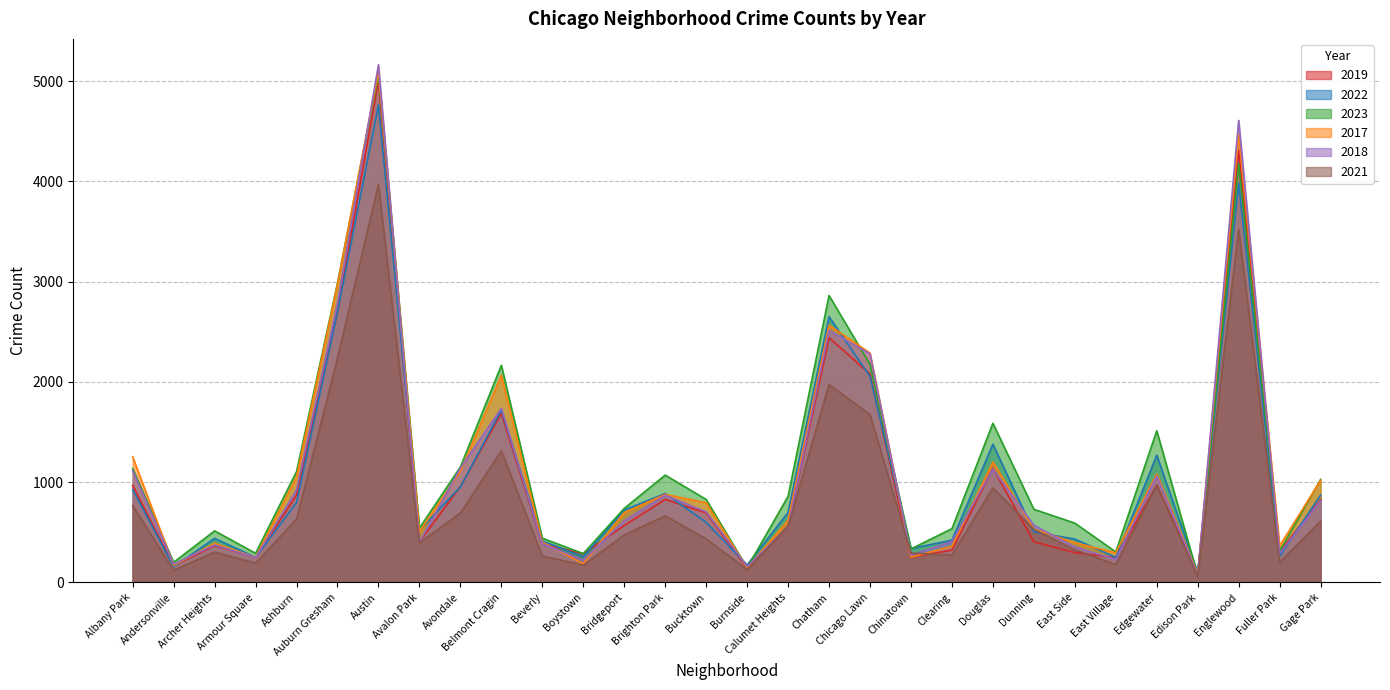

Which series has the largest total across all categories?

2023